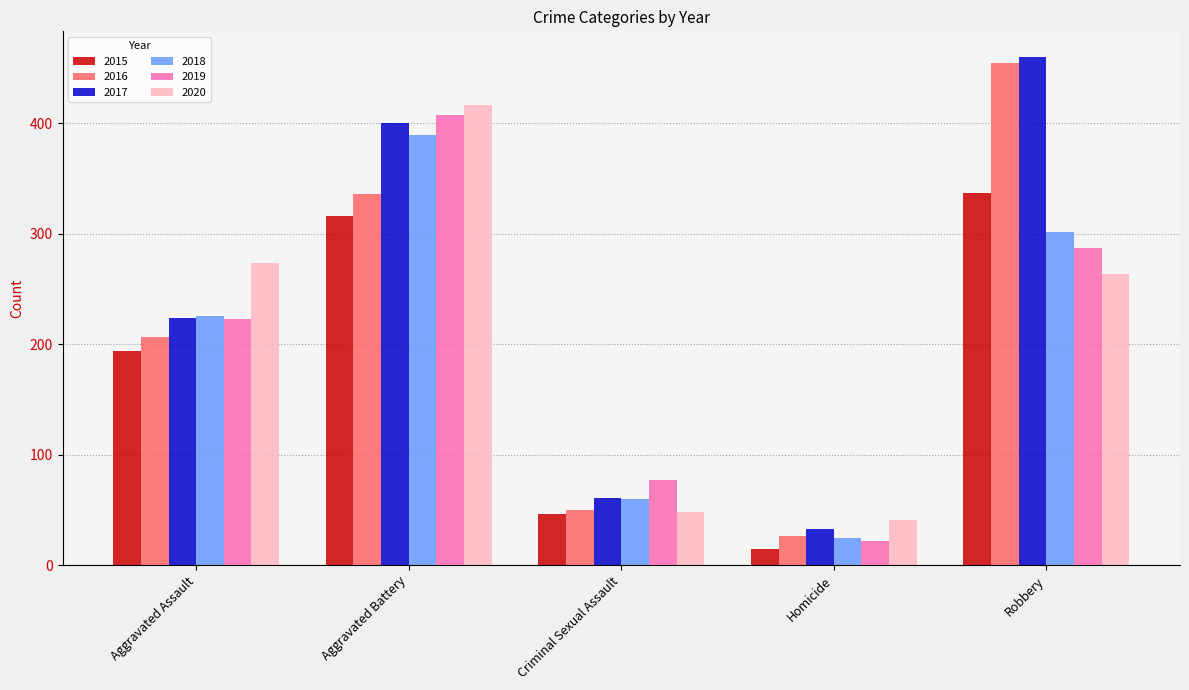

What is the difference between the maximum and minimum values in the 2017 series?

427